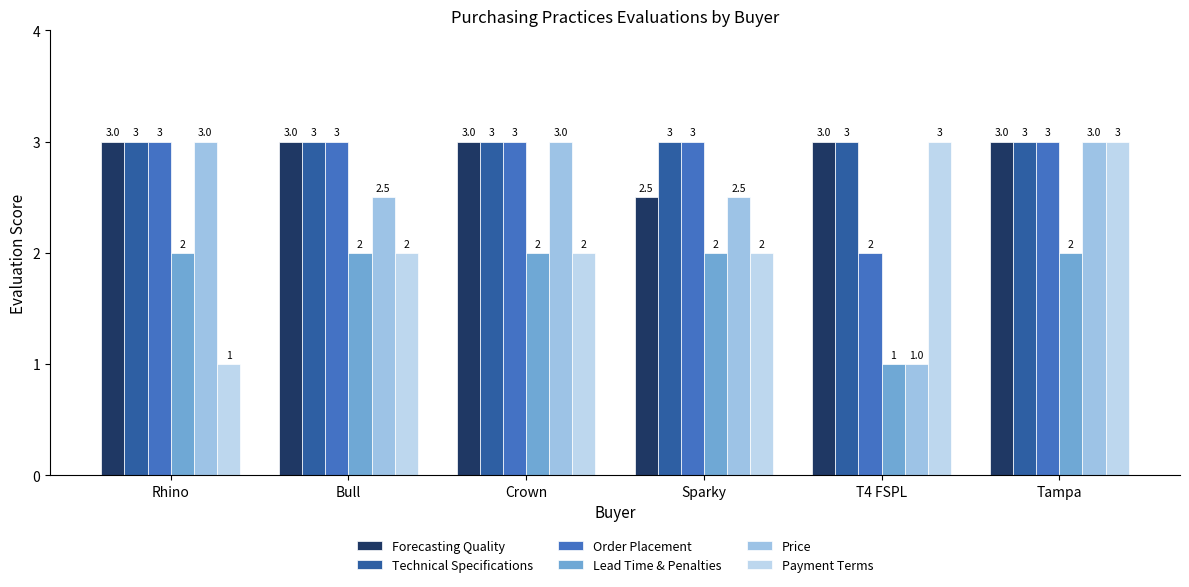

How many categories are shown in the chart?

6